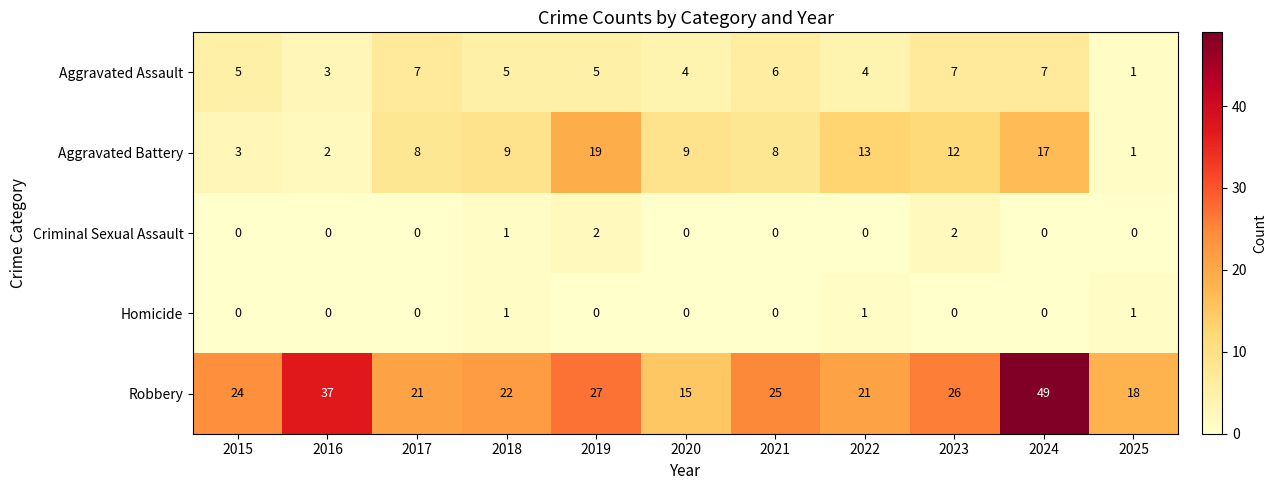

Is it true that Criminal Sexual Assault equals -1 at 2022?

False